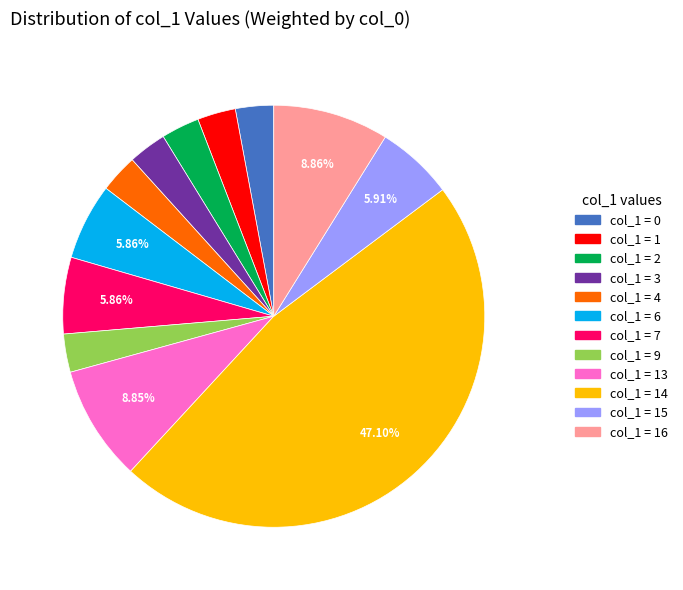

Is there a majority slice in this chart?

No